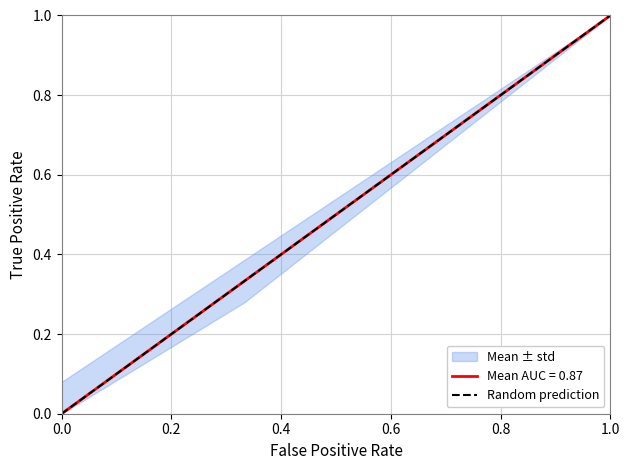

True or false: Mean AUC = 0.87 has more than 0 interior local peaks.

False